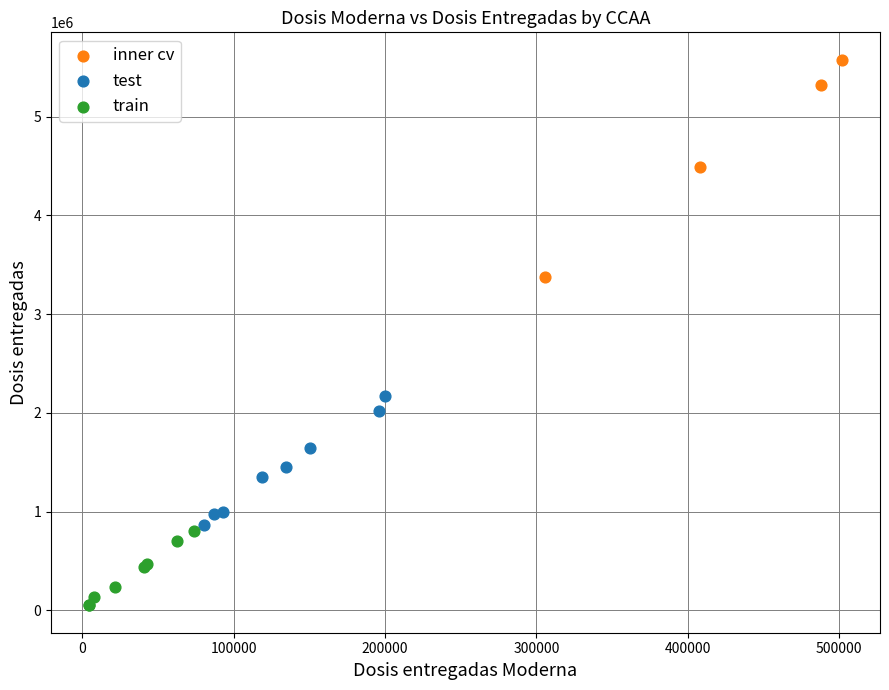

Which series contains the highest Y value?

inner cv